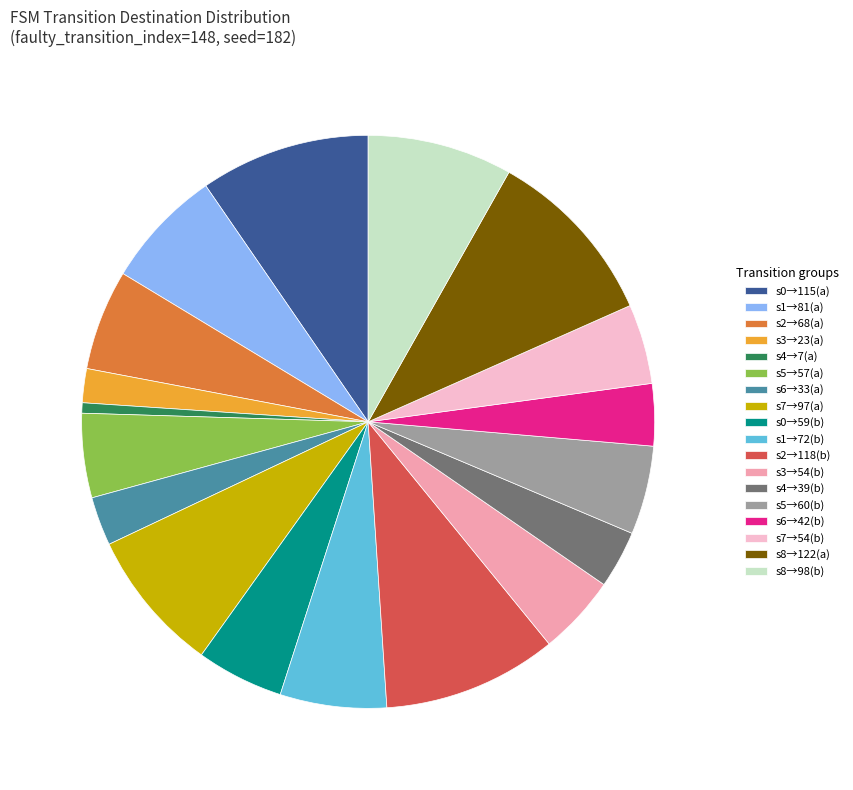

Does any single category account for the majority?

No